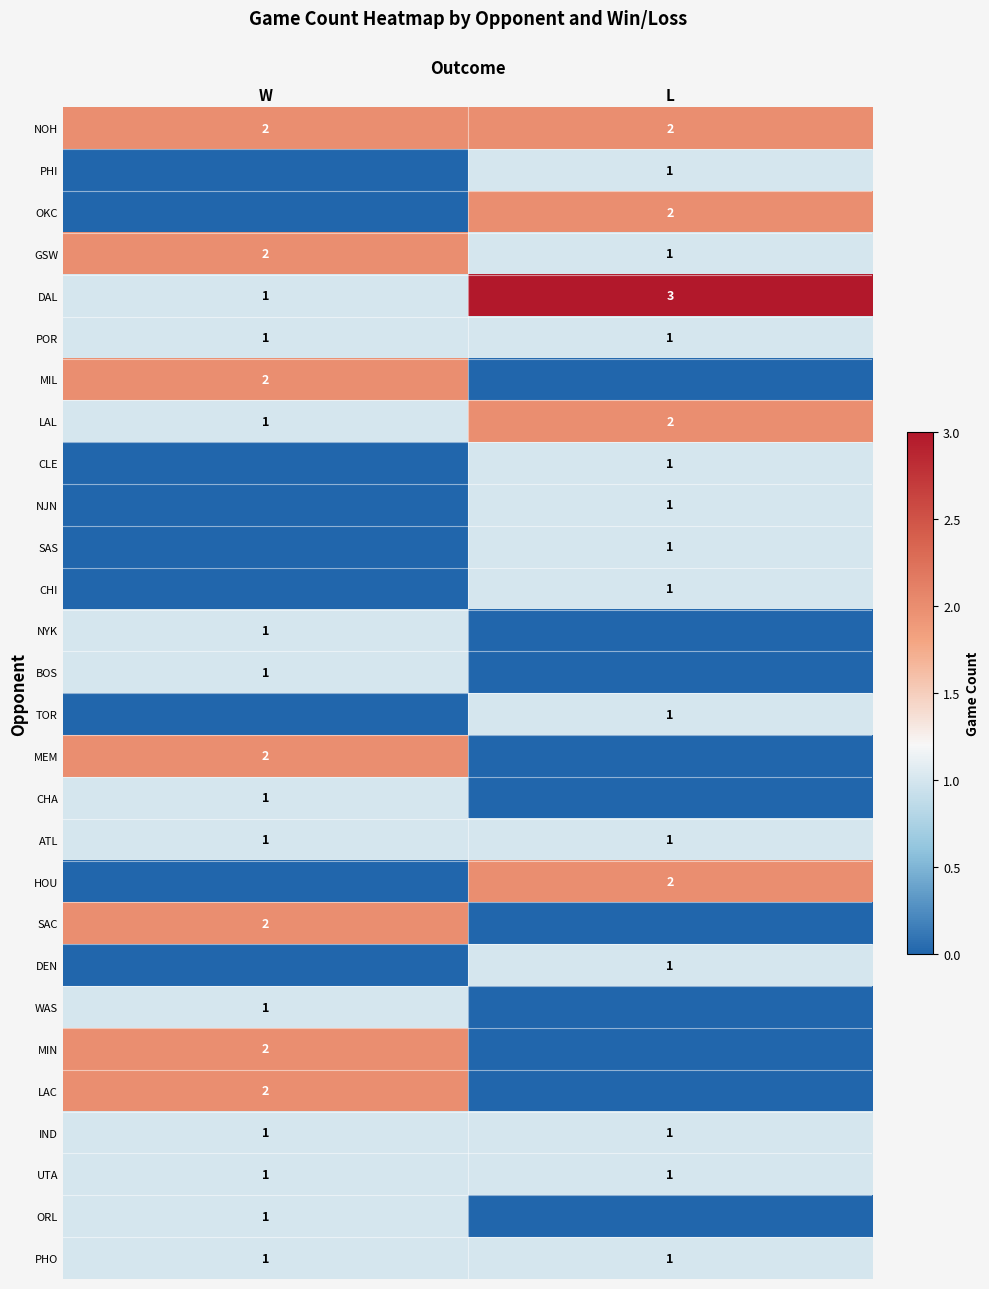

What is the lowest value of the UTA series?

1